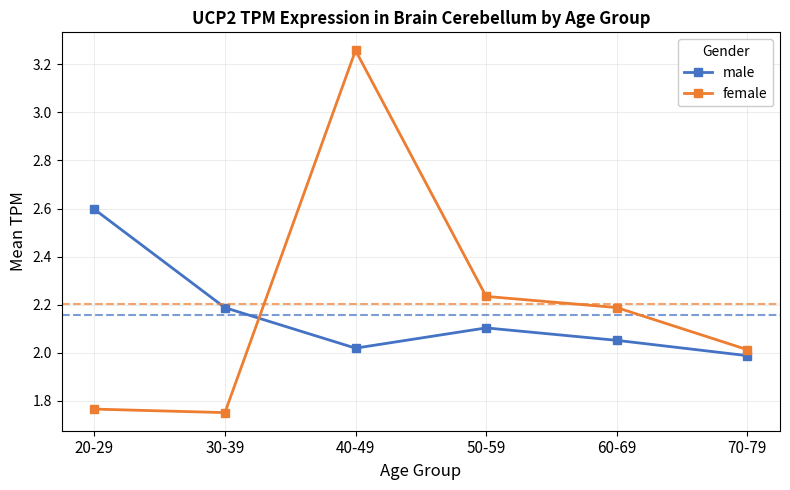

At which label does male reach its peak?

20-29